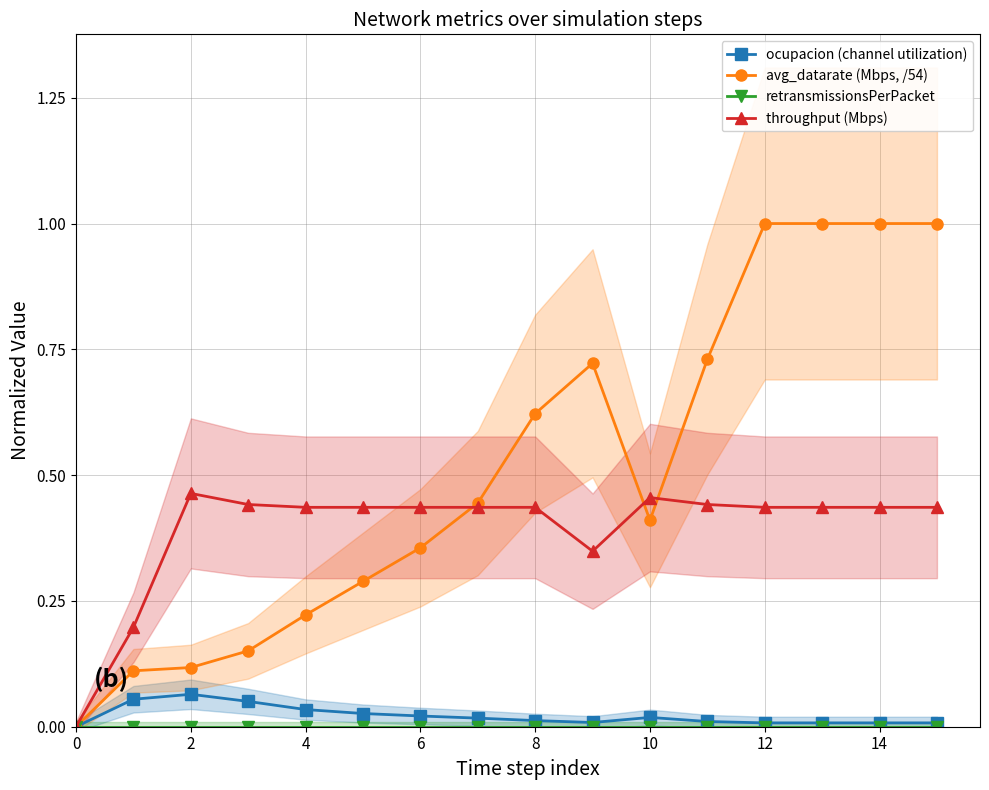

At how many categories does at least one series exceed 0?

15